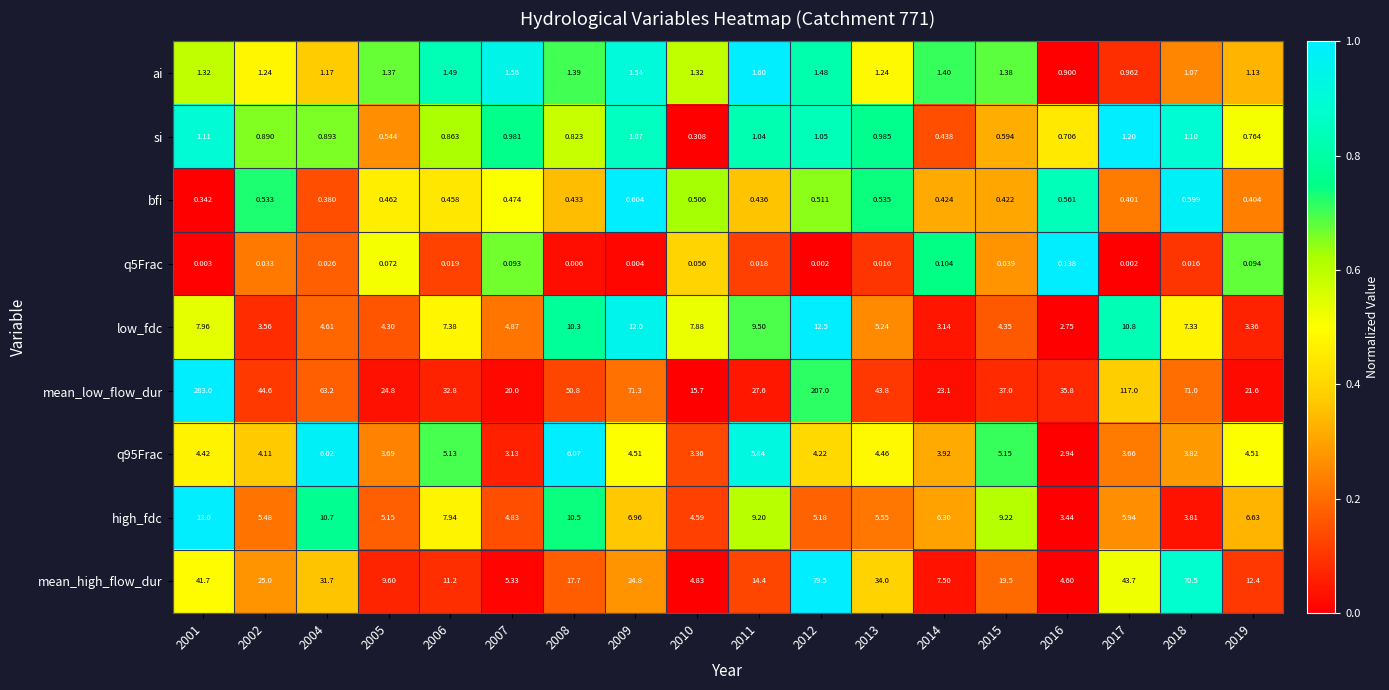

Which series changed the most between 2018 and 2019?

mean_high_flow_dur